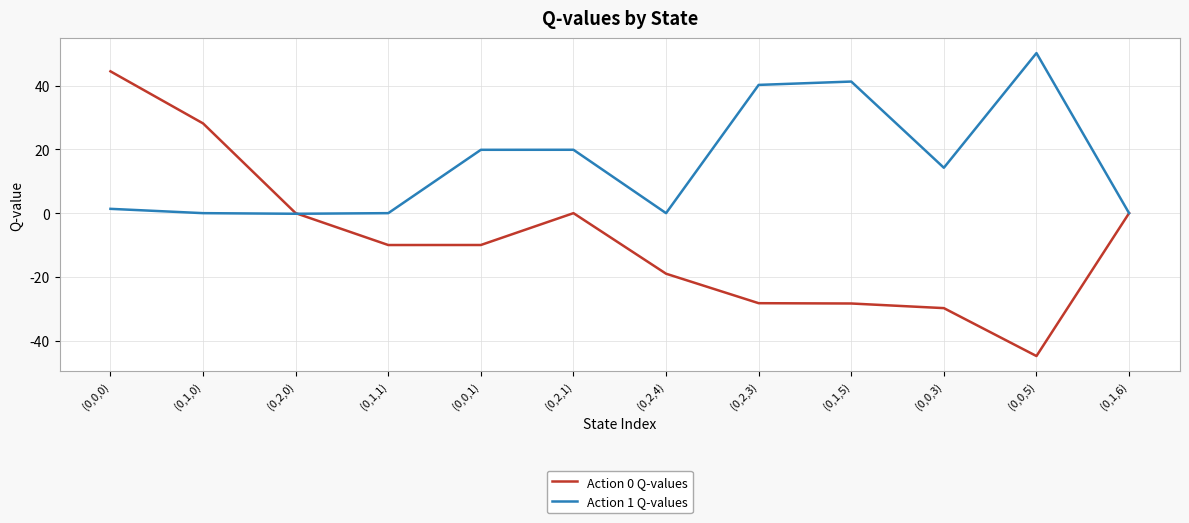

The value of Action 1 Q-values at (0,0,0) is 1.4. True or false?

True